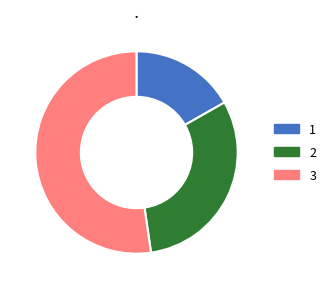

What is the smallest slice in the pie chart?

1